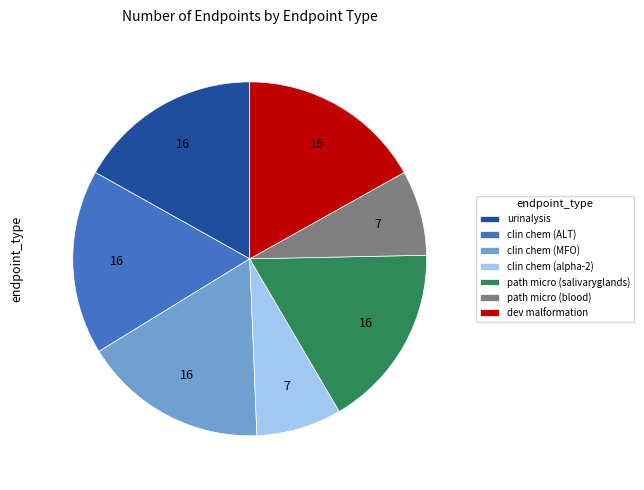

Approximately how many times larger is the value at urinalysis compared to dev malformation?

1.0